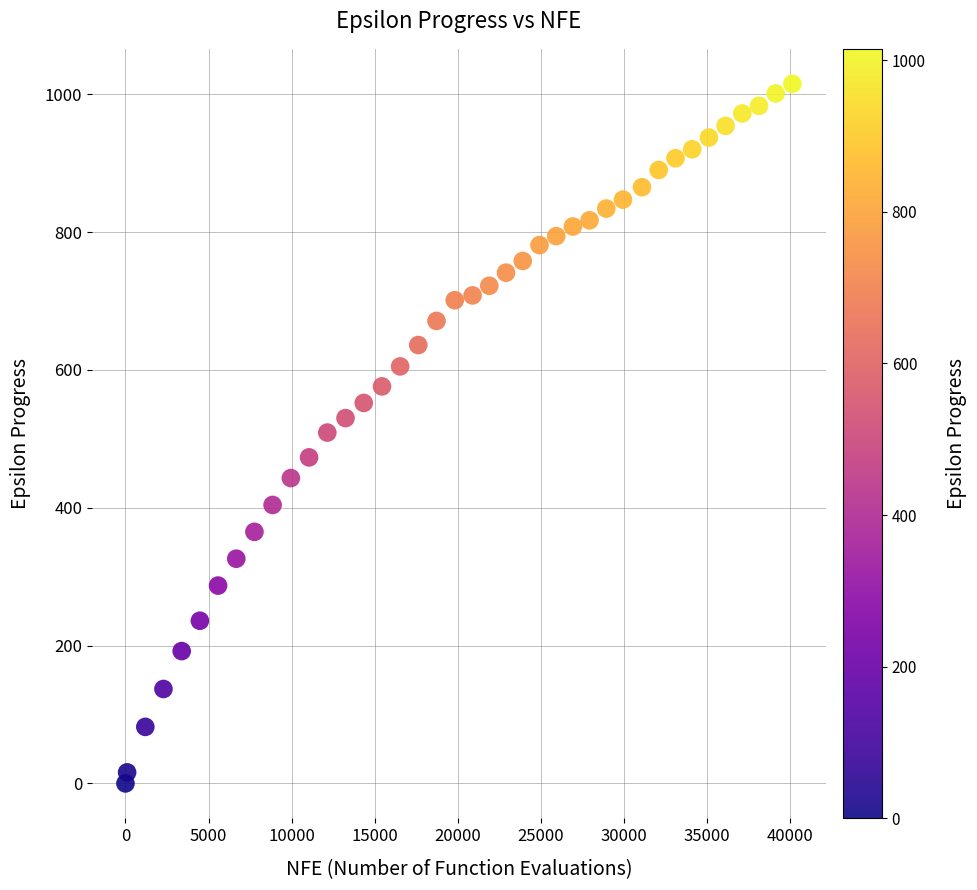

What is the range of Y values (max minus min)?

1015